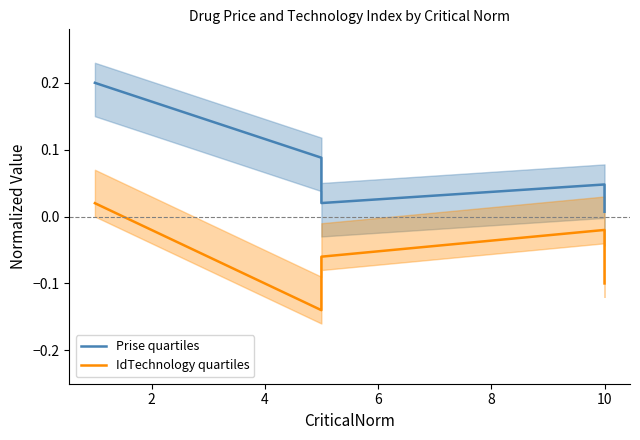

What is the sum of all IdTechnology quartiles values?

-0.3